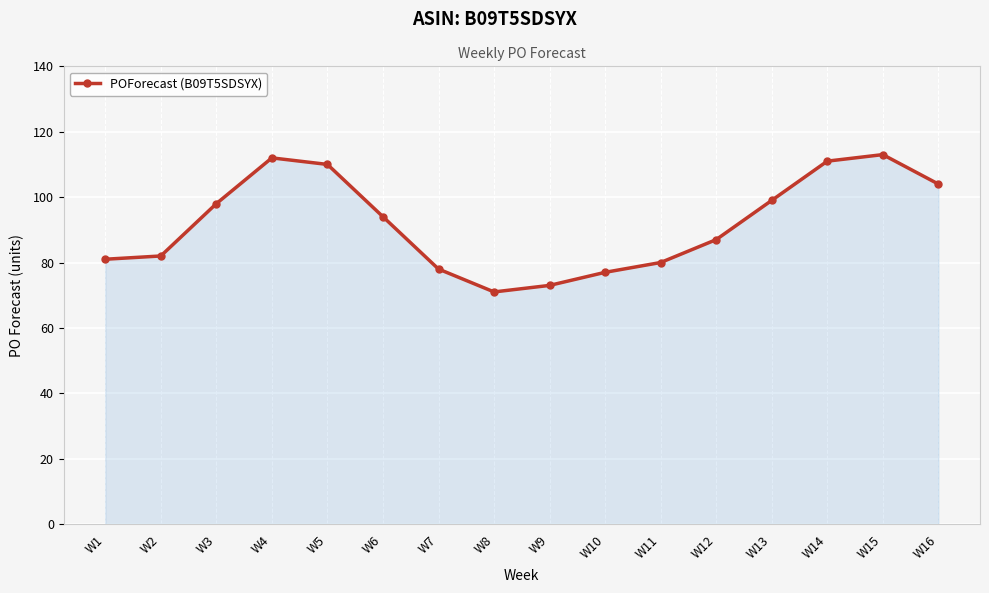

What is the smallest value displayed?

71